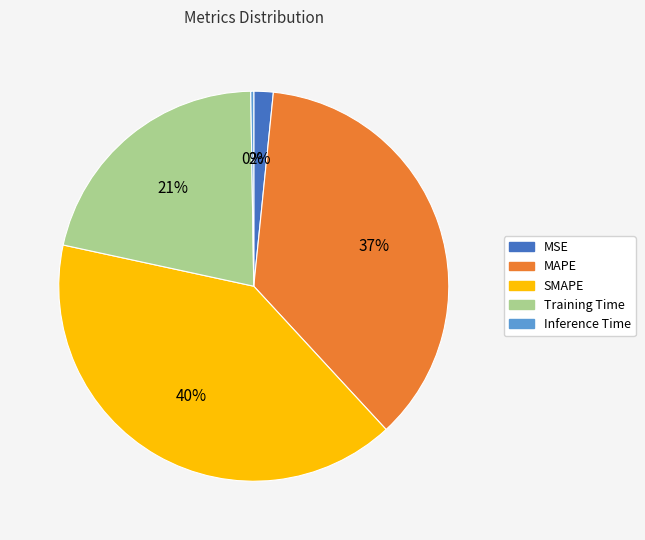

The Training Time slice represents 9% of the pie. True or false?

False